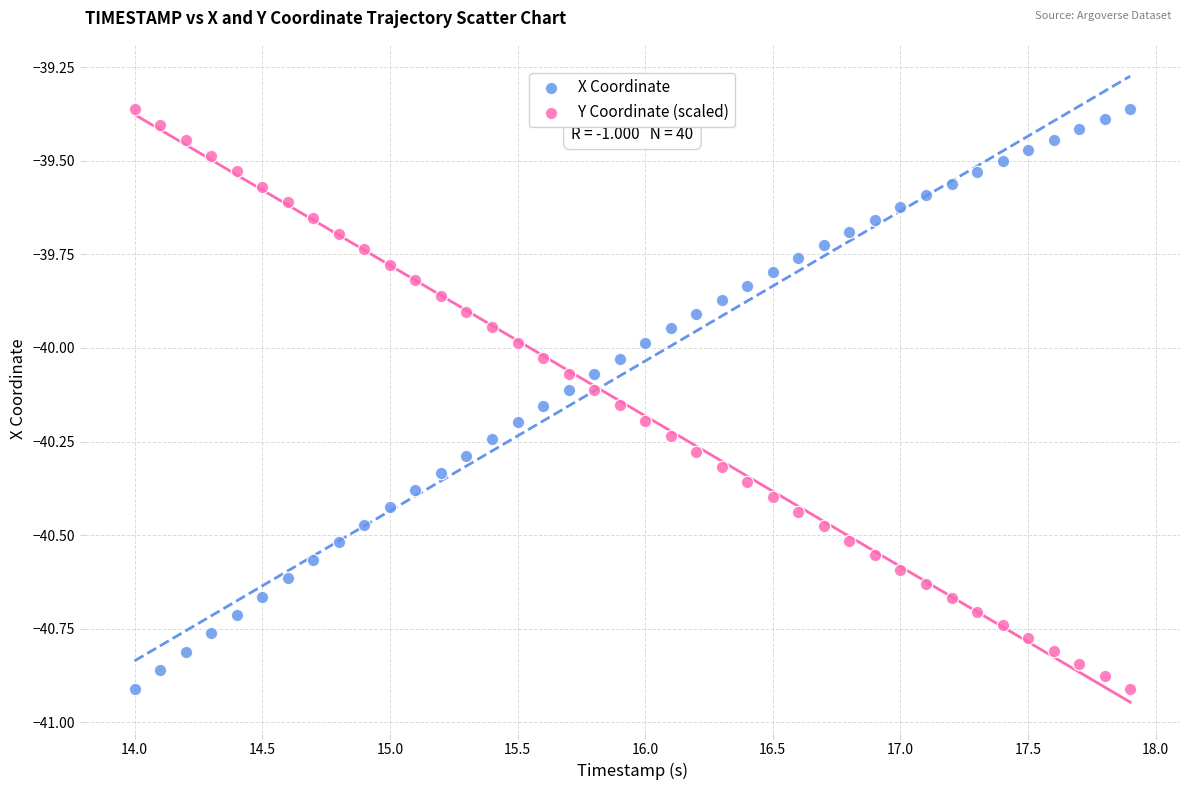

What is the X range (max minus min) for the scatter plot?

3.9